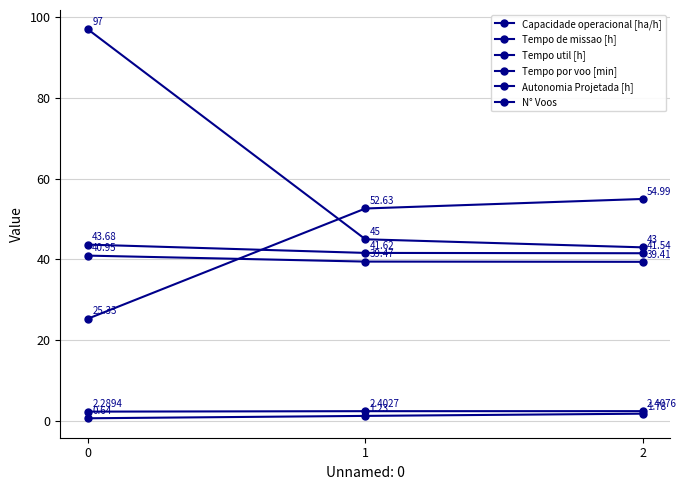

Where does the Autonomia Projetada [h] series first go above 1?

1